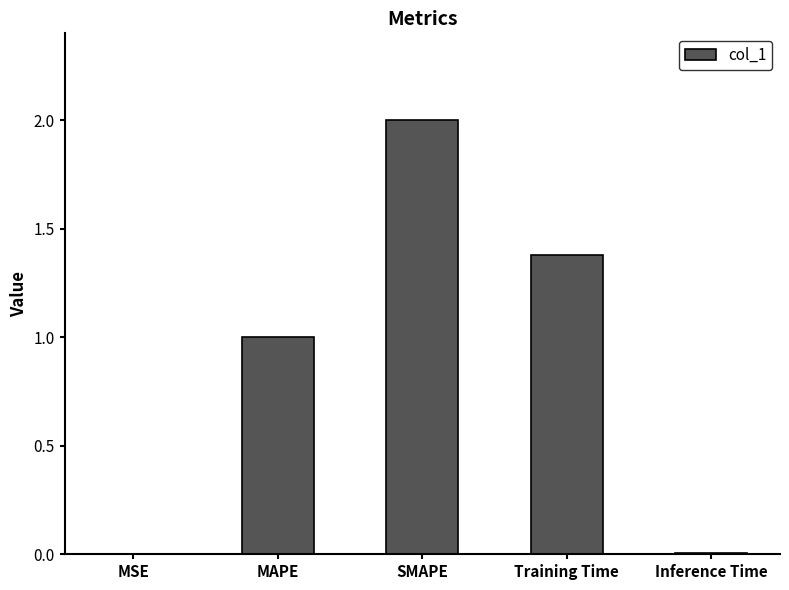

How many series are shown in this chart?

1